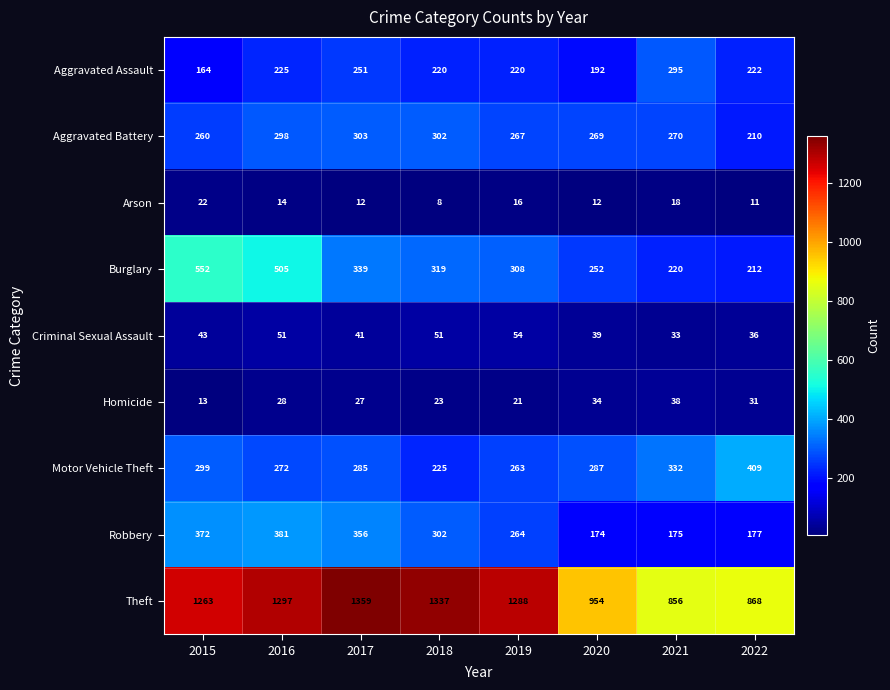

What is the difference between the maximum and minimum values in the Aggravated Battery series?

93